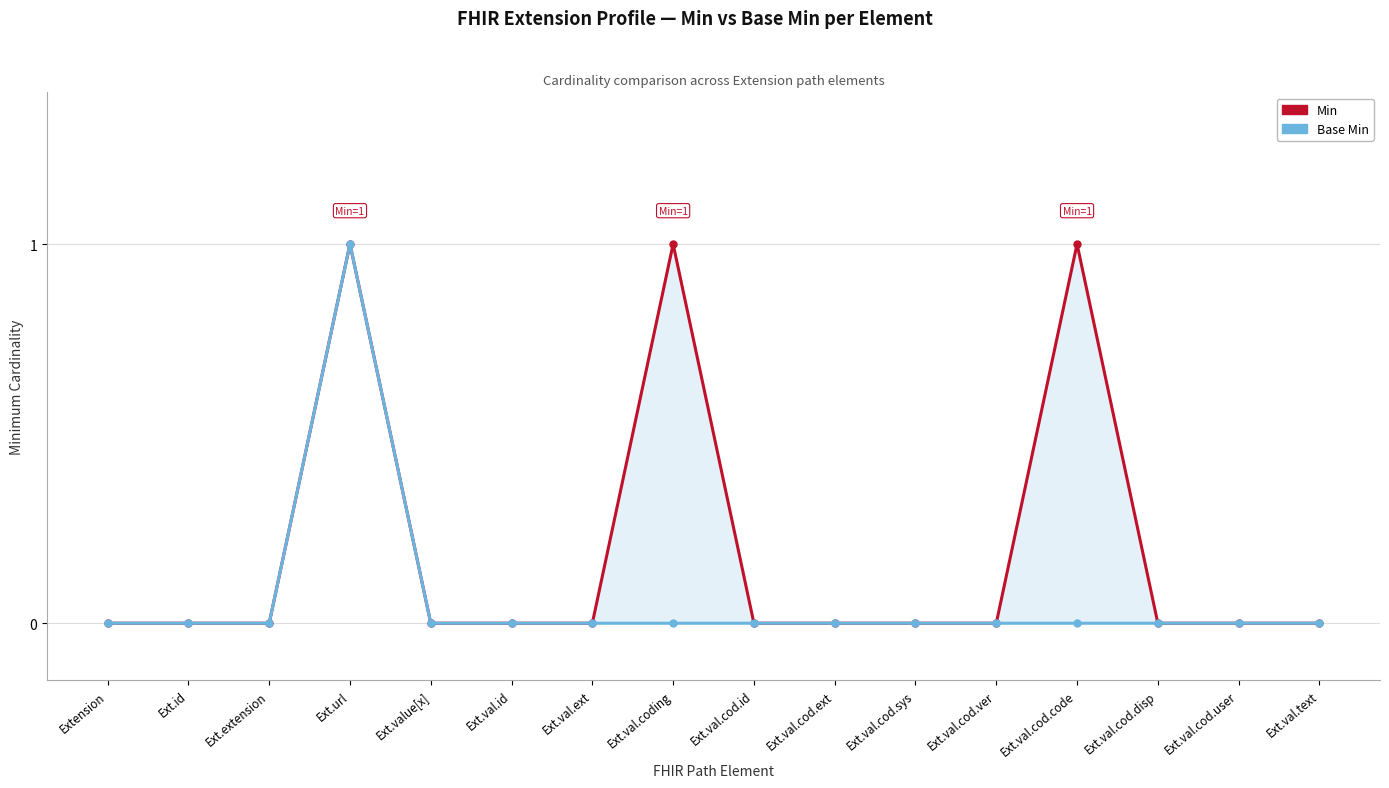

Which category has the lowest value across all series?

Extension